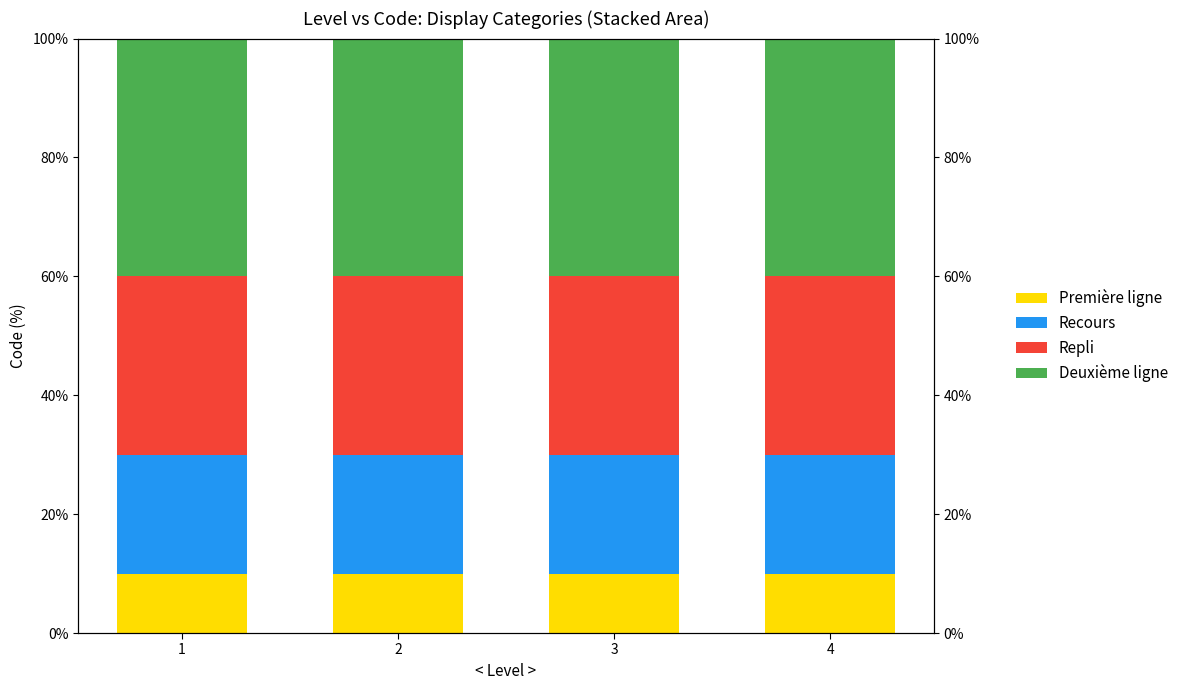

Is the value of Recours at 4 greater than the value of Deuxième ligne at 2?

No